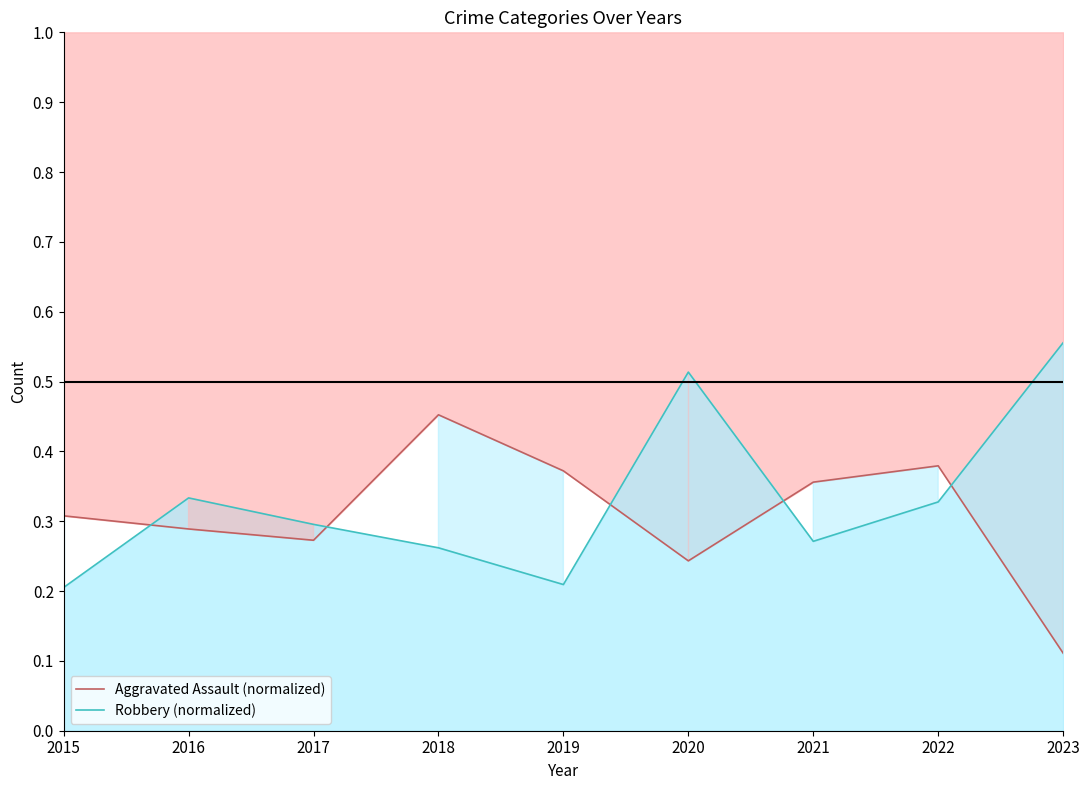

Where is the first local maximum for Robbery (normalized)?

2016